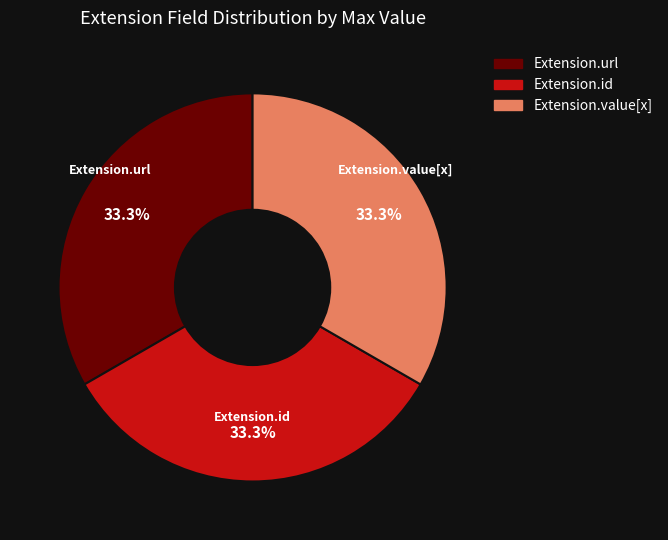

Approximately how many times larger is the value at Extension.value[x] compared to Extension.id?

1.0